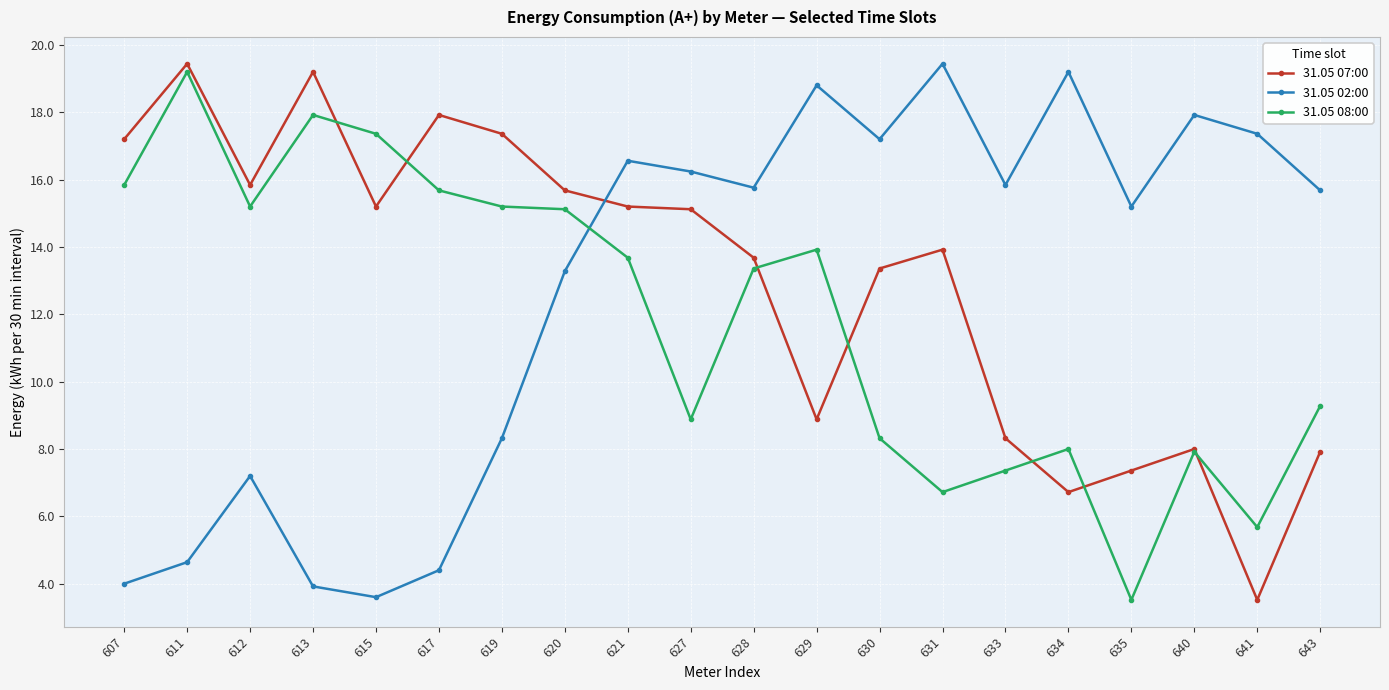

Reading left to right, what are all the values shown in this chart?

31.05 07:00: 607=17.2	611=19.4	612=15.8	613=19.2	615=15.2	617=17.9	619=17.4	620=15.7	621=15.2	627=15.1	628=13.7	629=8.9	630=13.4	631=13.9	633=8.3	634=6.7	635=7.4	640=8.0	641=3.5	643=7.9
31.05 02:00: 607=4.0	611=4.6	612=7.2	613=3.9	615=3.6	617=4.4	619=8.3	620=13.3	621=16.6	627=16.2	628=15.8	629=18.8	630=17.2	631=19.4	633=15.8	634=19.2	635=15.2	640=17.9	641=17.4	643=15.7
31.05 08:00: 607=15.8	611=19.2	612=15.2	613=17.9	615=17.4	617=15.7	619=15.2	620=15.1	621=13.7	627=8.9	628=13.4	629=13.9	630=8.3	631=6.7	633=7.4	634=8.0	635=3.5	640=7.9	641=5.7	643=9.3